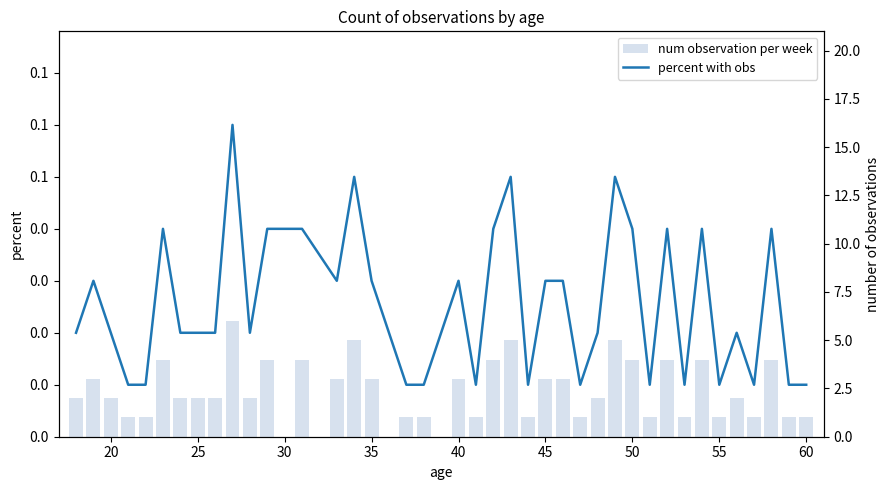

What are all the series names shown in the legend?

percent with obs, num observation per week